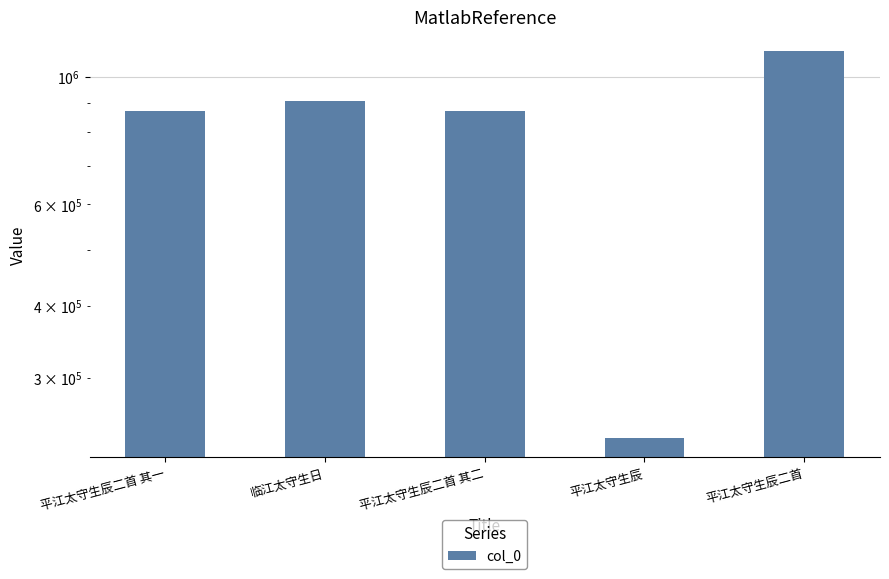

Count the number of data series in this chart.

1